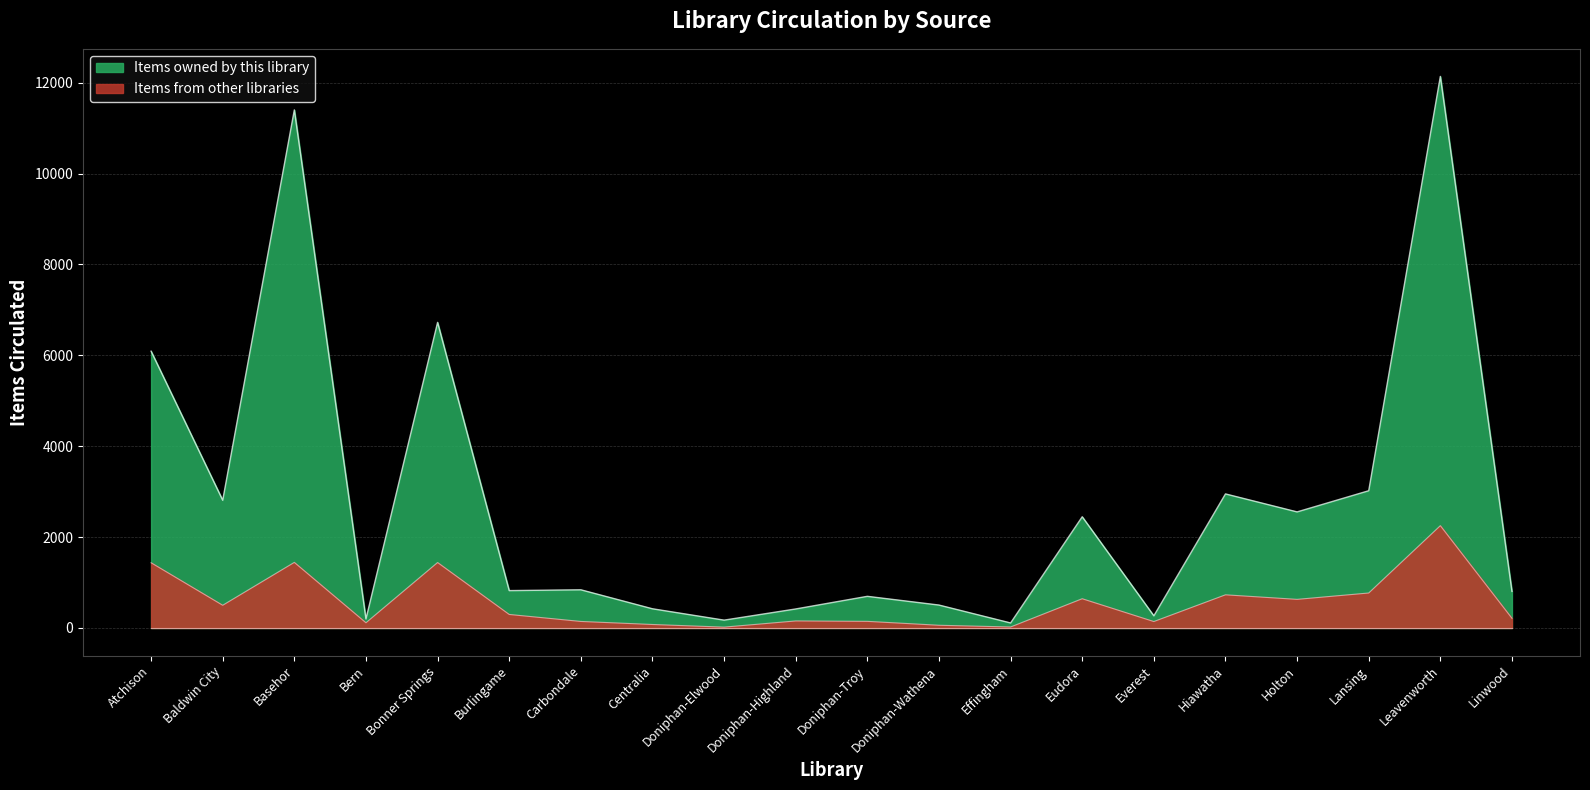

What position from the right is Linwood?

1